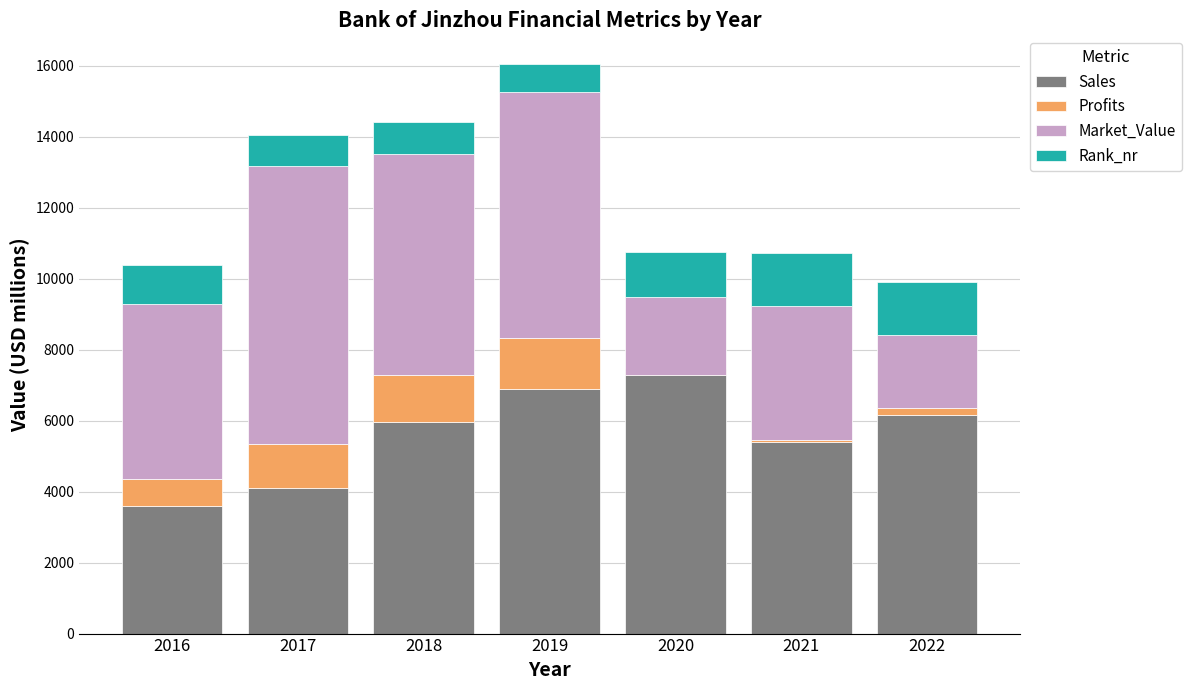

What is the difference between the highest and lowest values at 2018?

5331.0